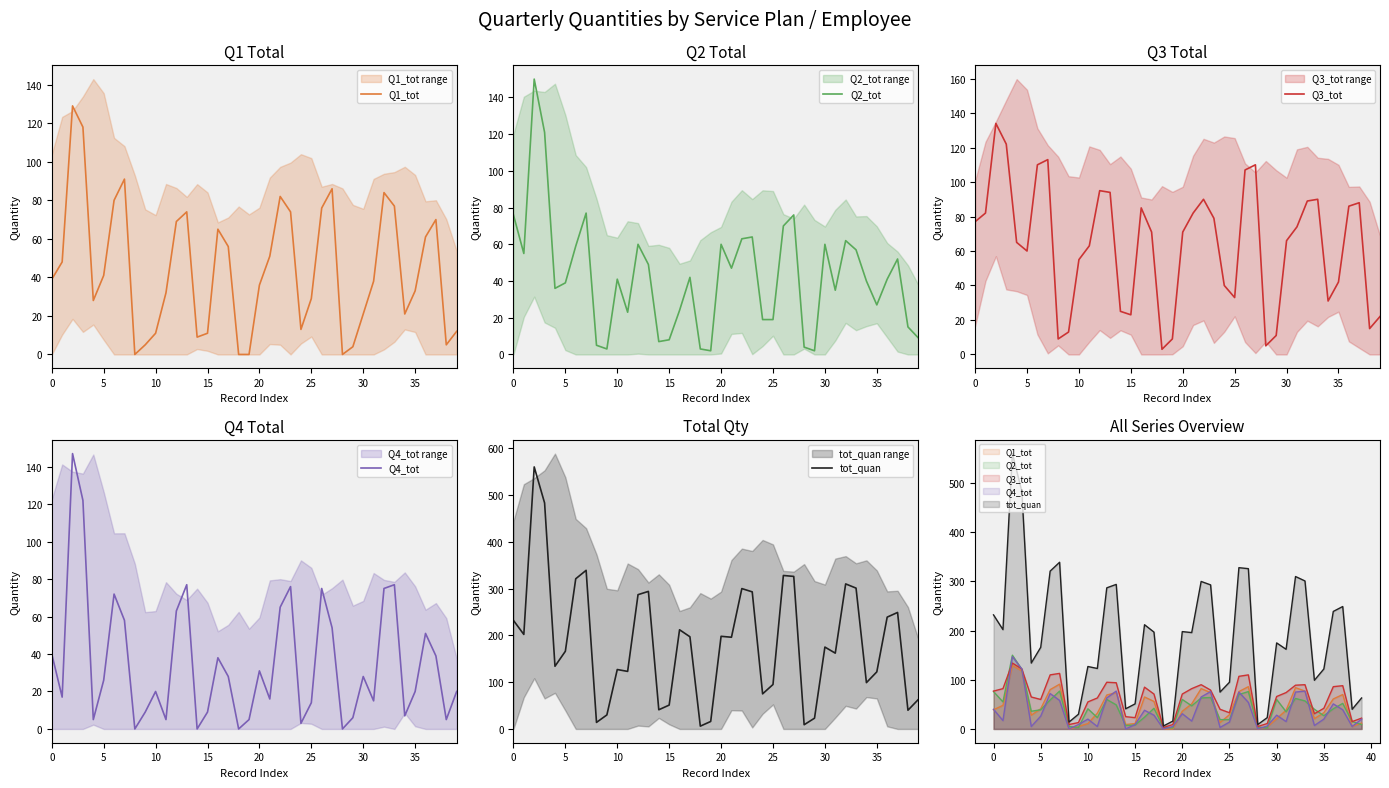

What is the average value of the tot_quan series?

186